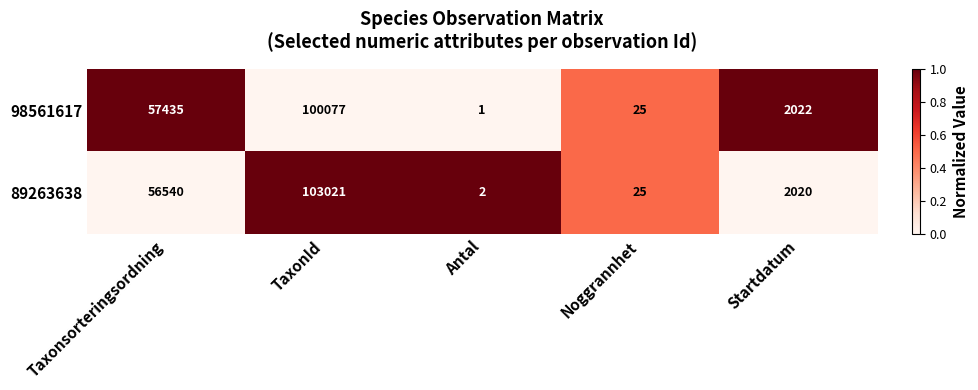

What is the difference between the maximum and minimum values in the 89263638 series?

103019